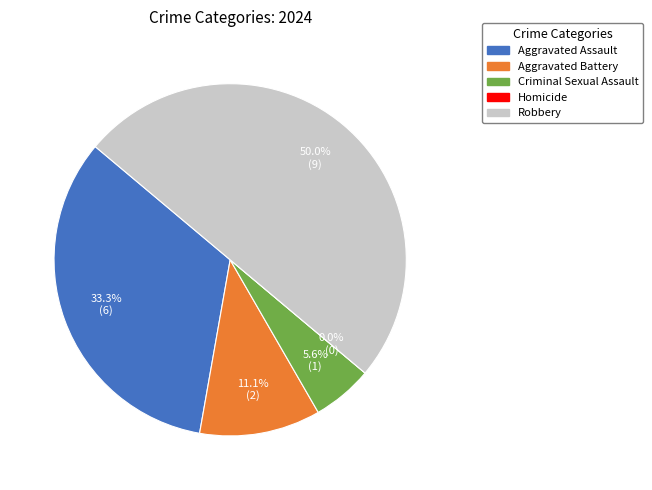

Which category has the smallest portion of the pie?

Homicide